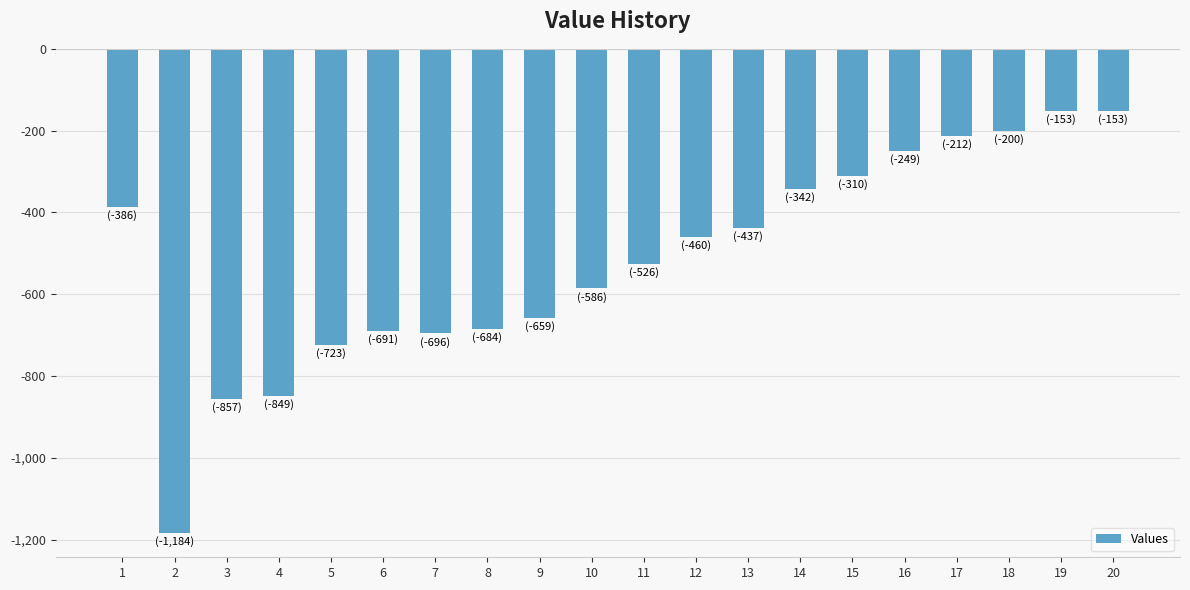

Between 12 and 4, which is larger?

12